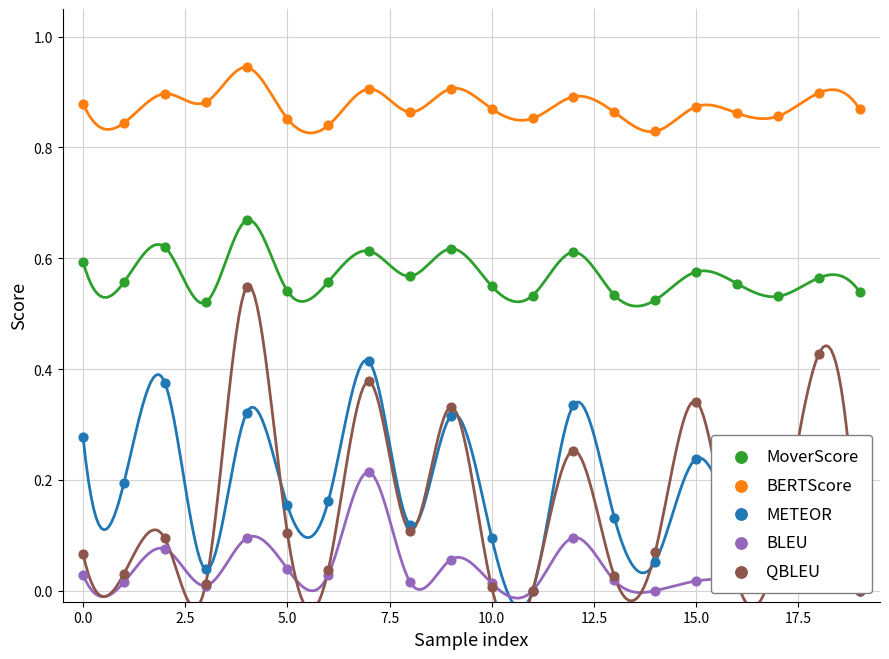

Which series contains the highest Y value?

BERTScore